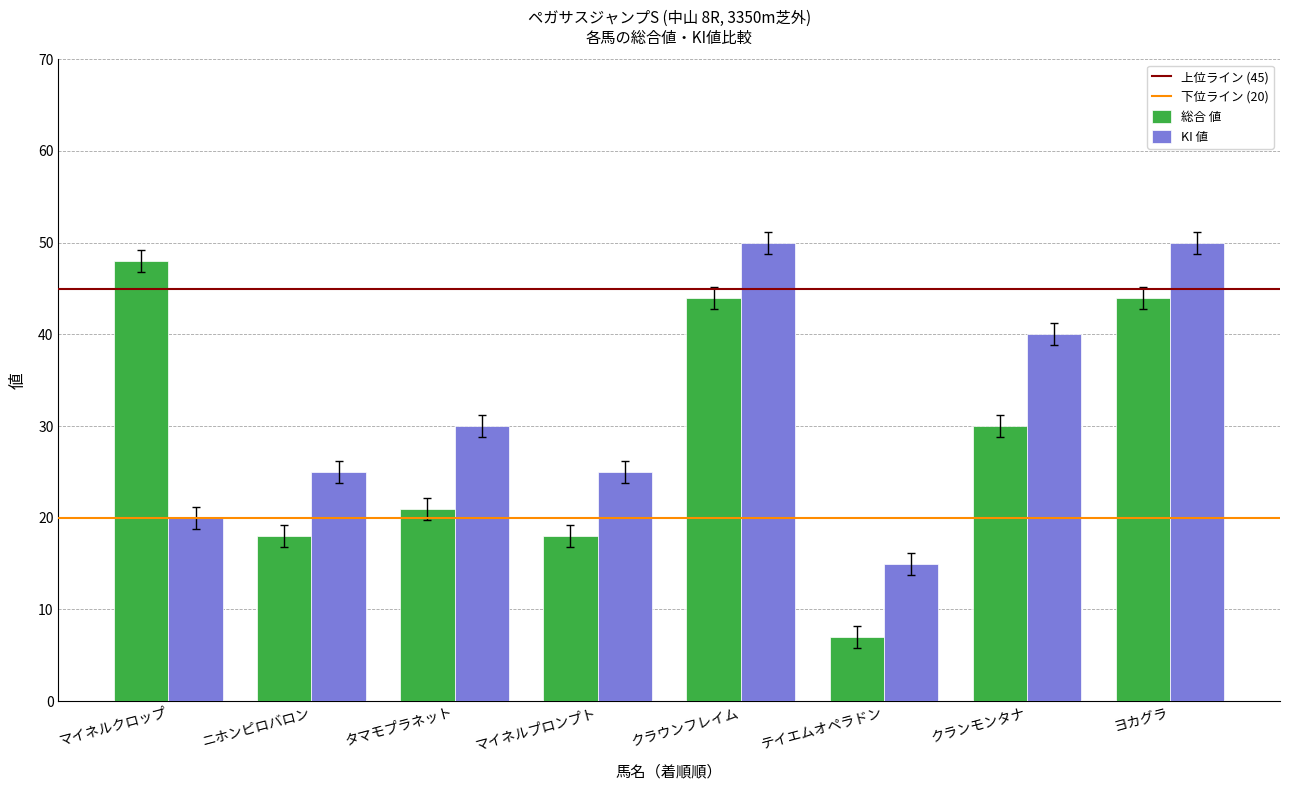

How many values in the 総合 値 series are below 30?

4